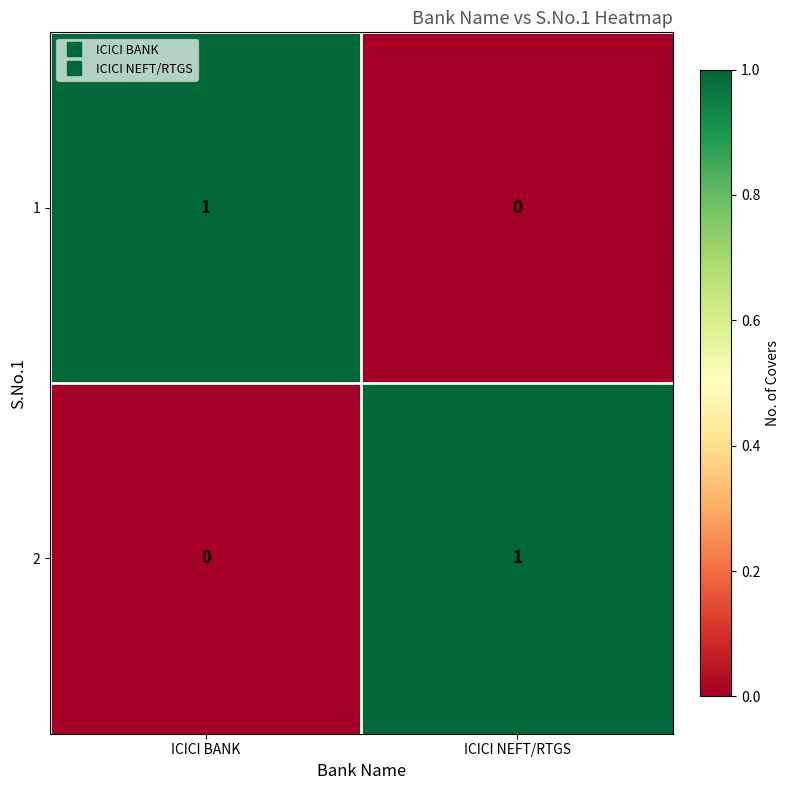

What is the total value across all series at ICICI NEFT/RTGS?

1